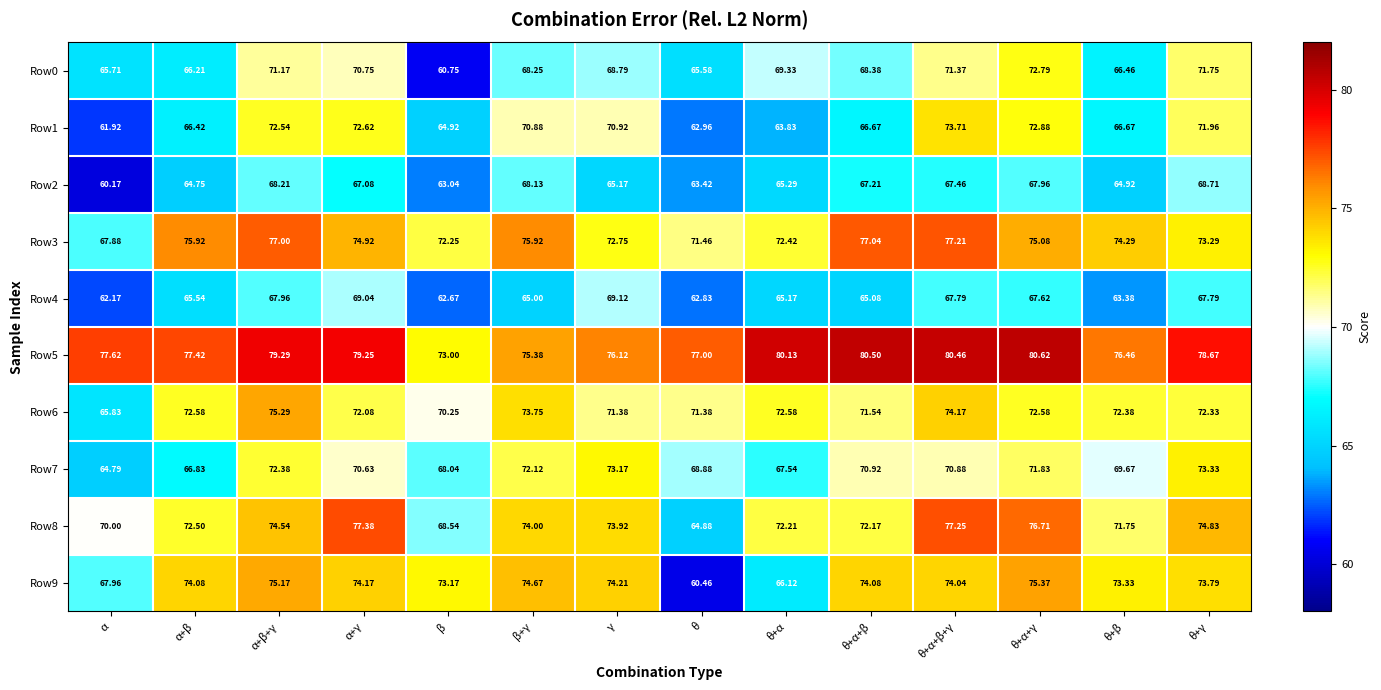

At which category is the sum across all series the highest?

θ+α+β+γ